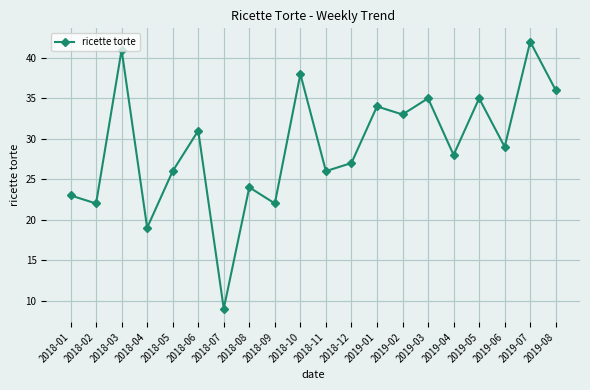

What is the label of the 16th point from the left?

2019-04